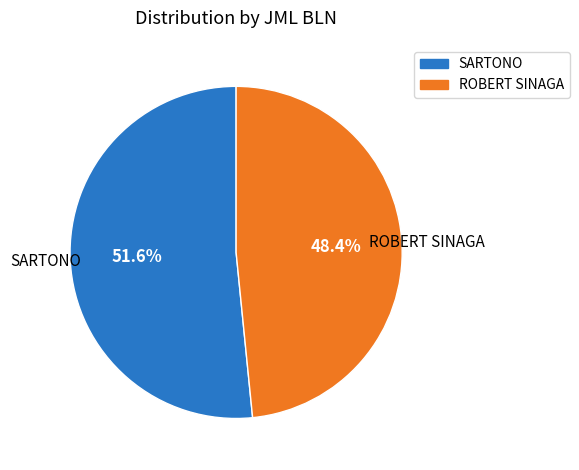

Which category has the smallest portion of the pie?

ROBERT SINAGA